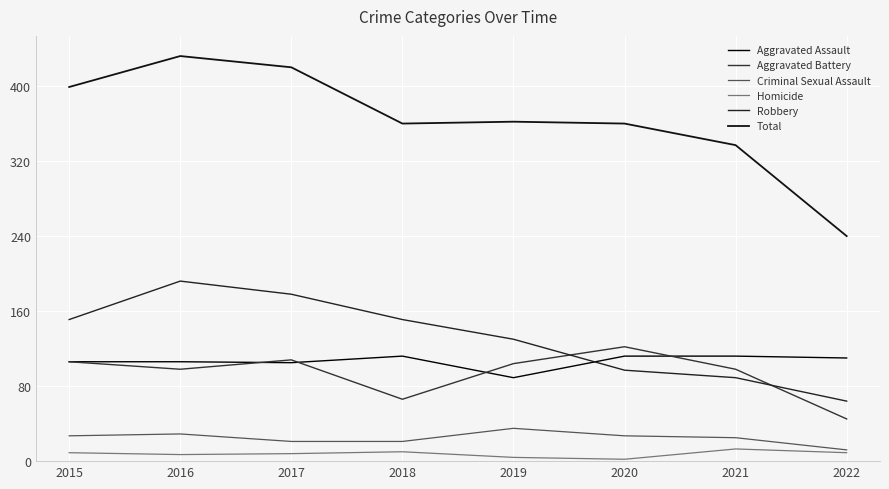

At which category is the sum across all series the highest?

2016